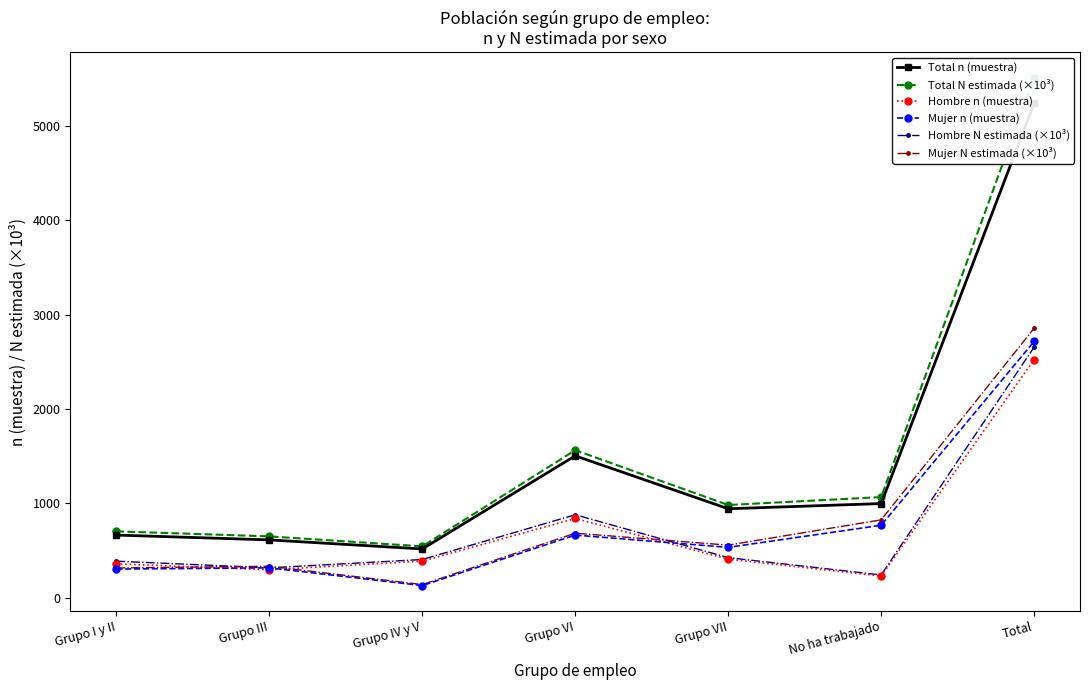

Reading right to left, transcribe all the data shown in this chart.

Total n (muestra): 5239.0	998.0	943.0	1504.0	517.0	613.0	664.0
Total N estimada (×10³): 5511.3	1066.8	982.6	1563.5	544.6	650.2	703.4
Hombre n (muestra): 2523.0	230.0	409.0	840.0	388.0	296.0	360.0
Mujer n (muestra): 2716.0	768.0	534.0	664.0	129.0	317.0	304.0
Hombre N estimada (×10³): 2655.7	241.5	425.2	879.5	405.2	316.7	387.6
Mujer N estimada (×10³): 2855.6	825.3	557.5	684.0	139.4	333.6	315.8